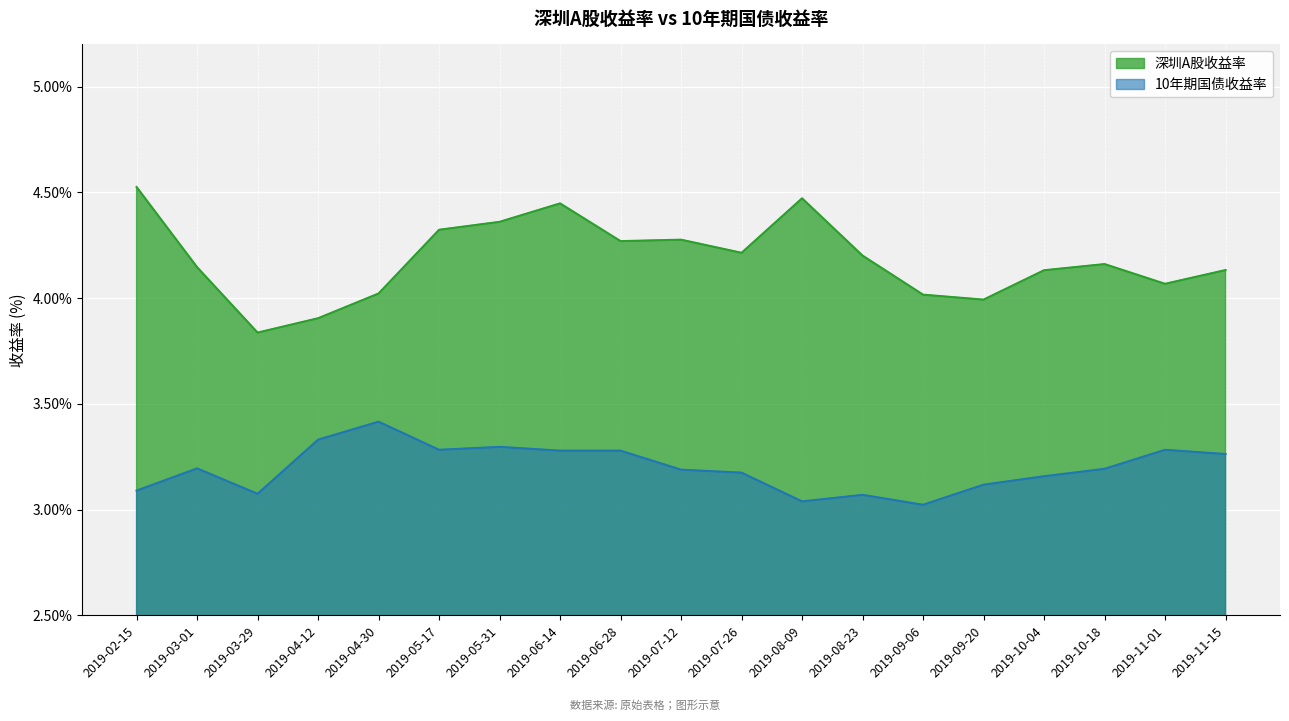

Which series has the largest total across all categories?

深圳A股收益率